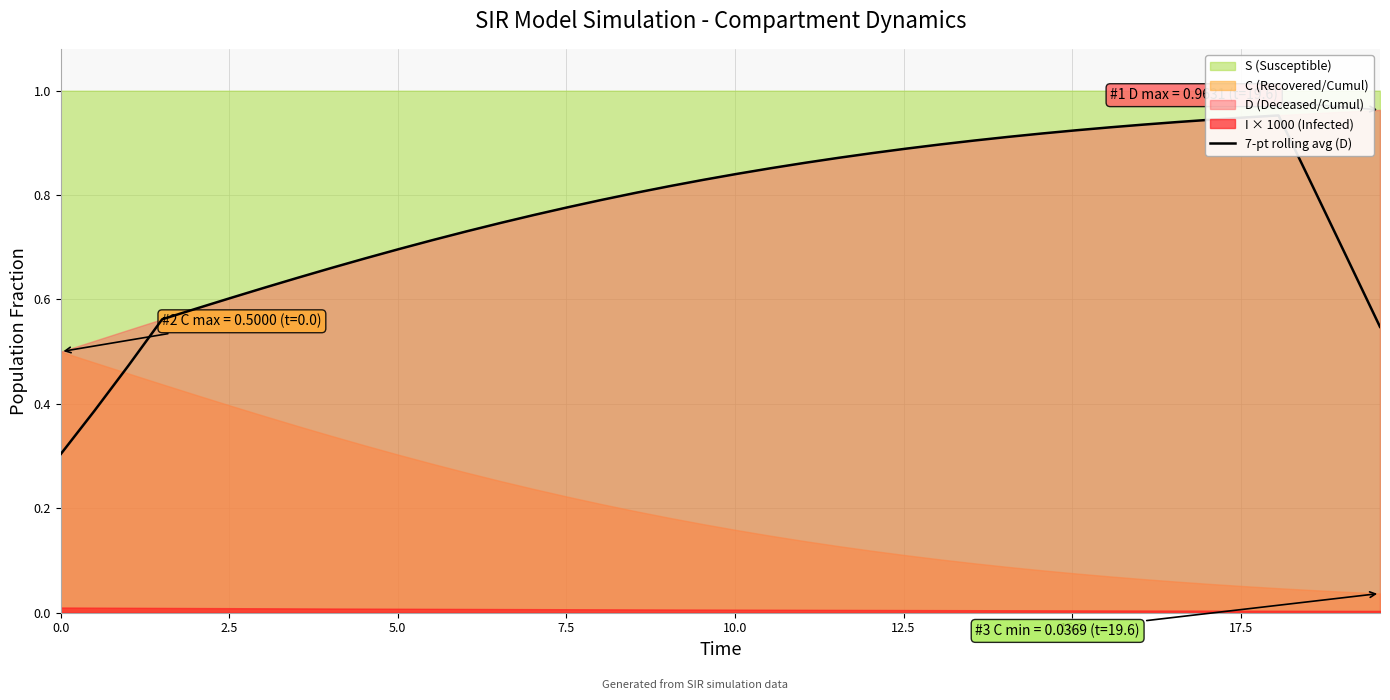

The chart shows a value of 0.8 at 15.0. True or false?

False